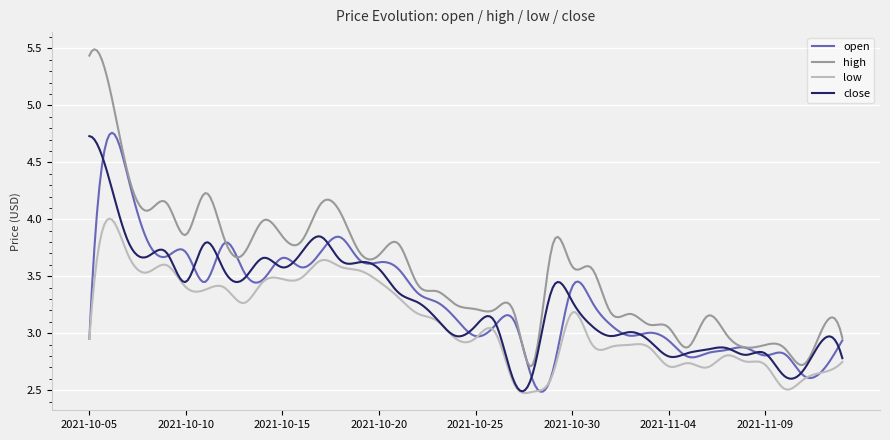

Which series has the largest total across all categories?

high